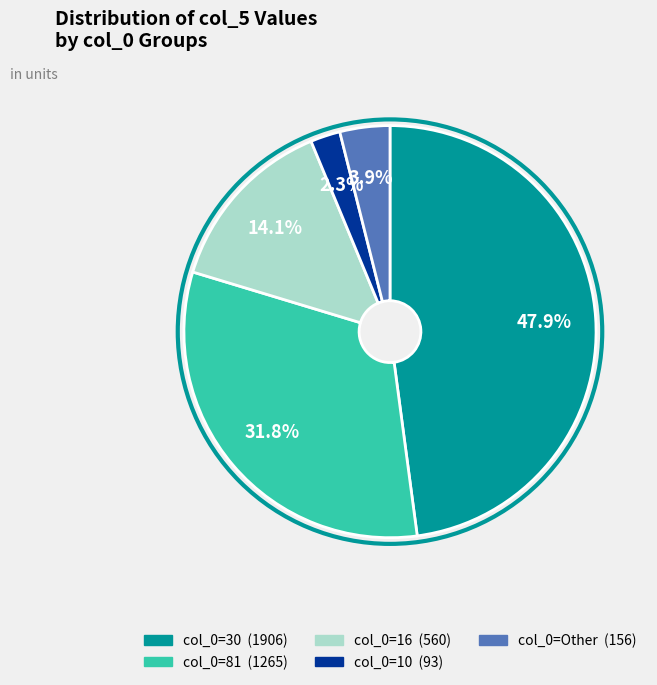

Is there a majority slice in this chart?

No